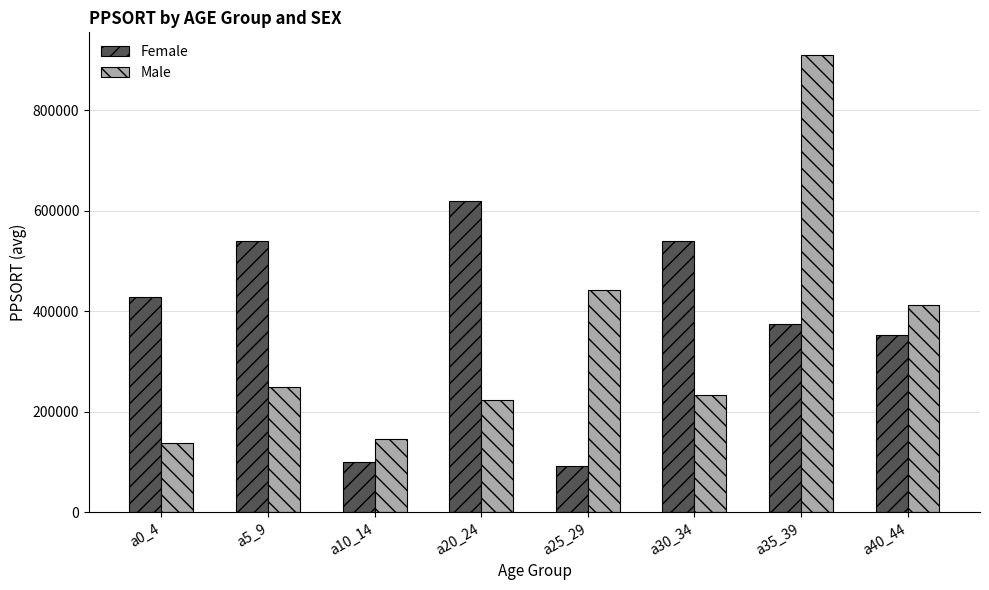

Reading left to right, what are all the values shown in this chart?

Female: 428266	539967	100299	619587	92353	539967	374840	352483
Male: 136995	249120	145164	223695	441245	232736	909393	412842